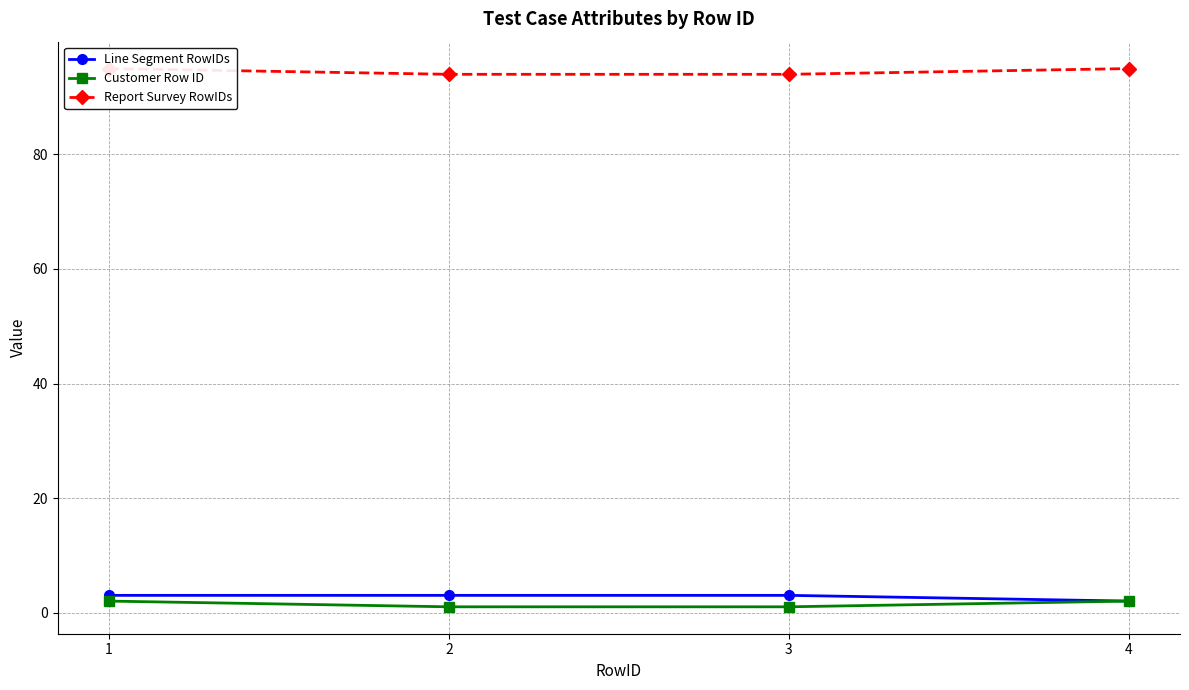

True or false: Report Survey RowIDs has a value of 63 at 4.

False